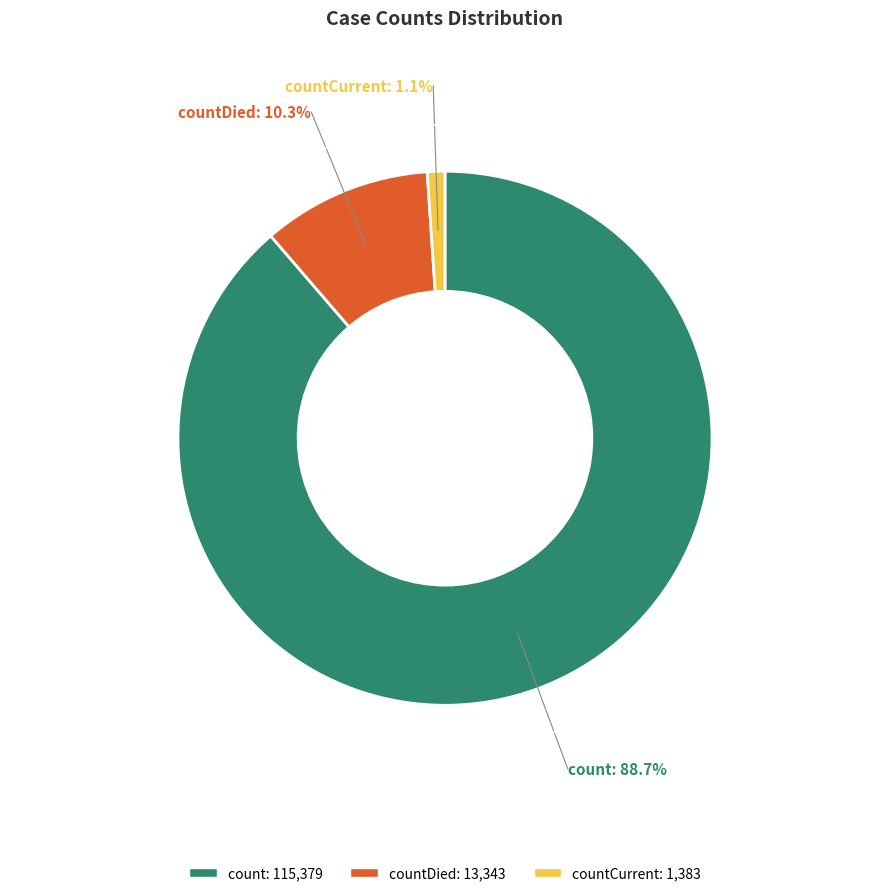

Between countCurrent and count, which is larger?

count